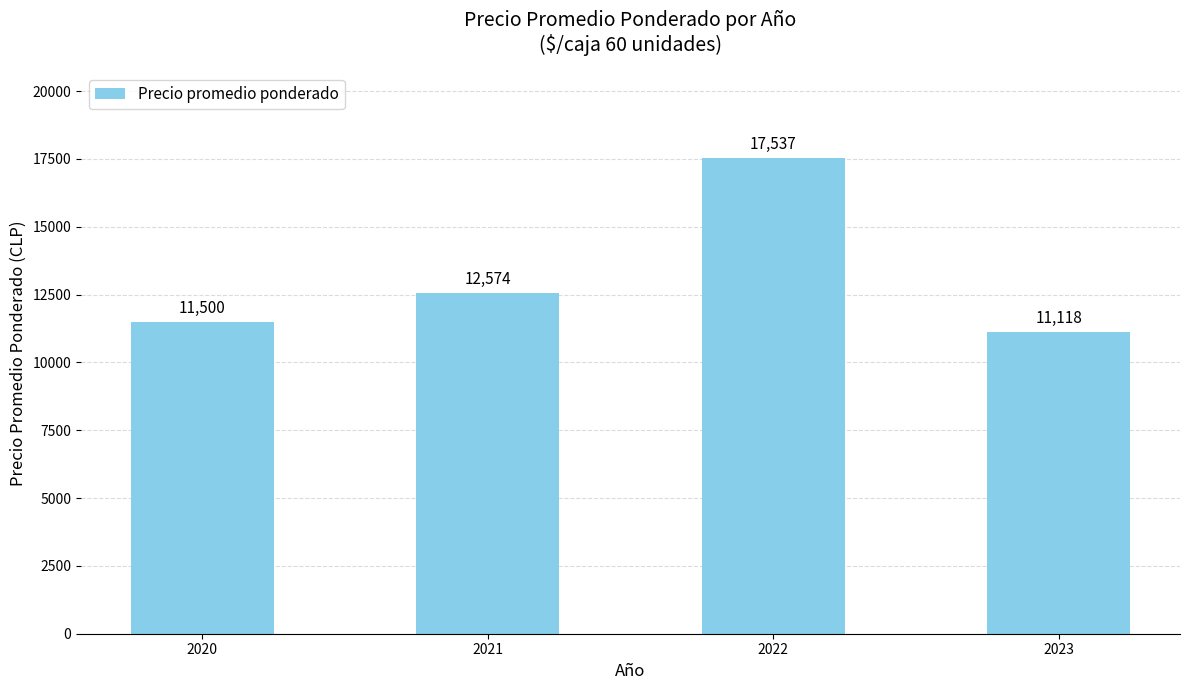

Rank the categories by value from lowest to highest.

2023, 2020, 2021, 2022